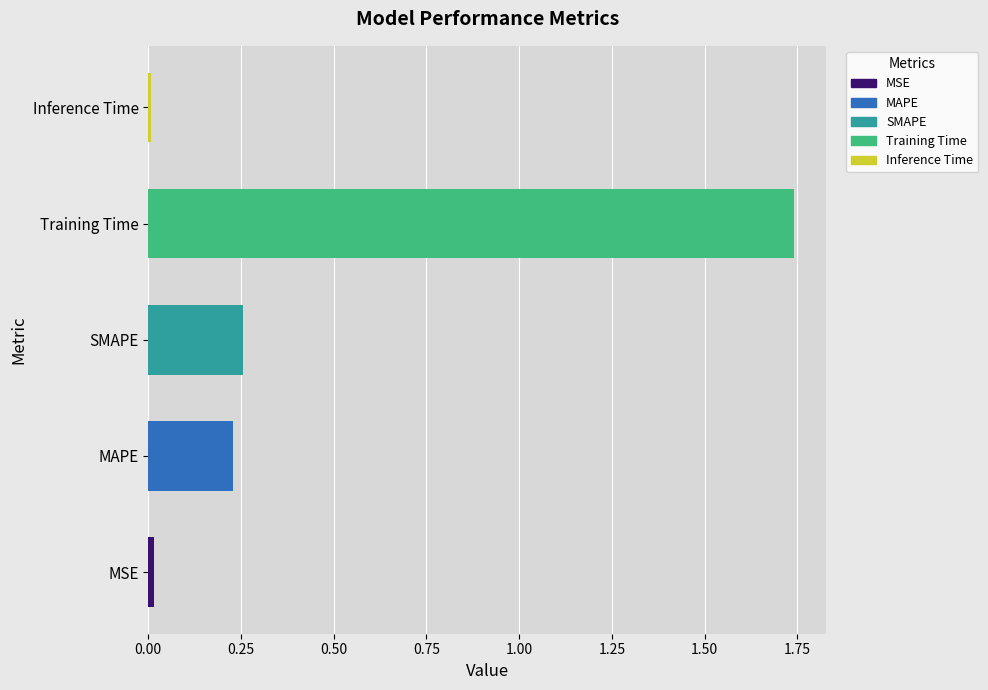

Which has a higher value, Inference Time or Training Time?

Training Time